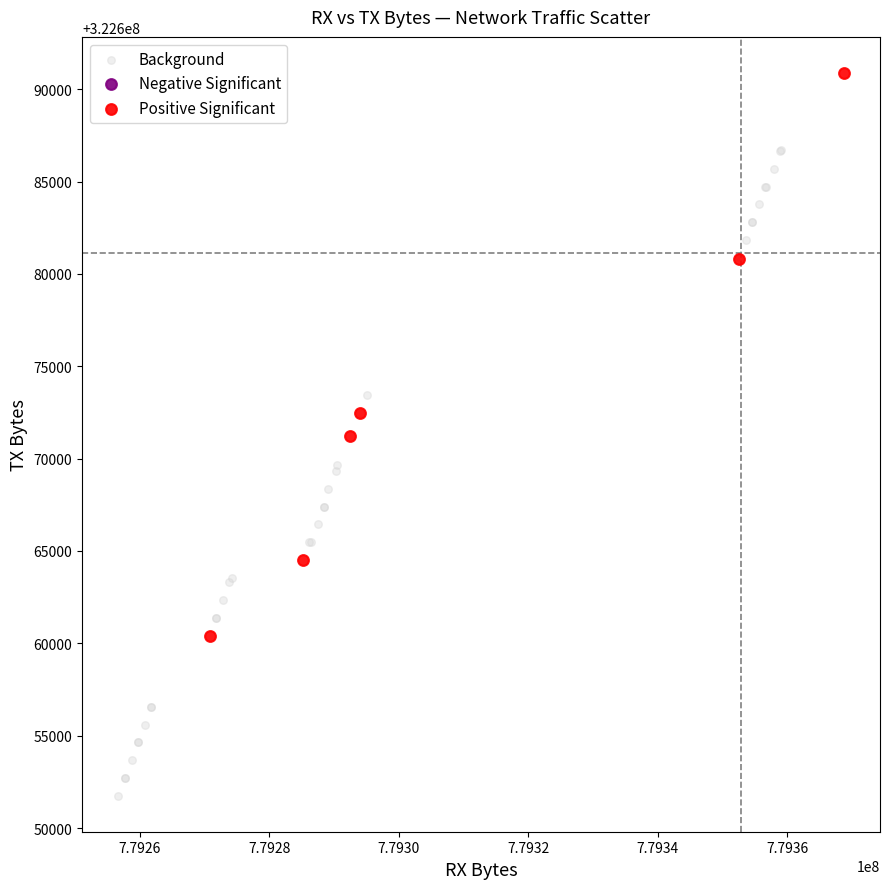

Which series contains the lowest Y value?

Background